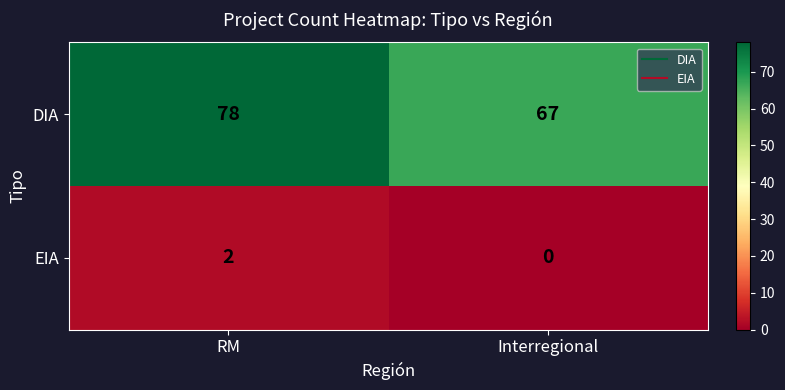

What is the difference between the DIA values at Interregional and RM?

11